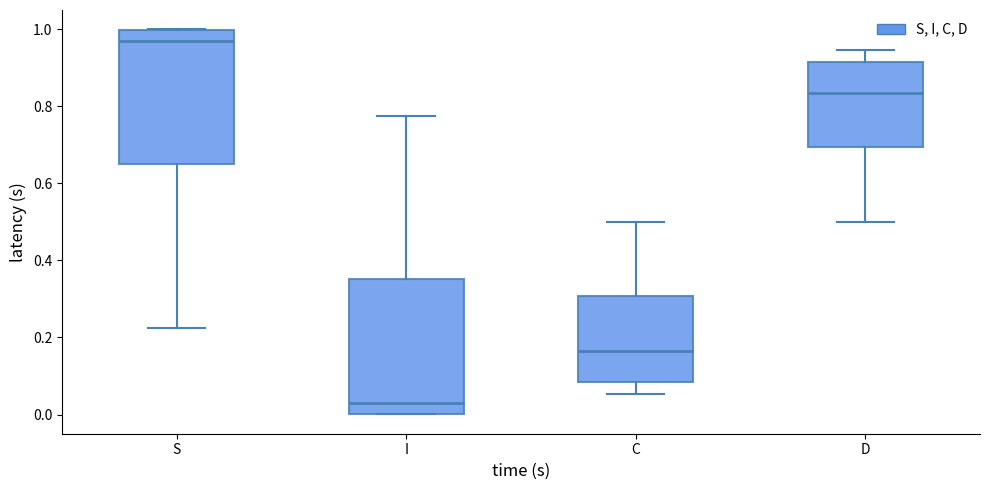

Where is the lower edge of the box for C on the y-axis? The values are not printed on the chart, so give them approximately, as read against the axis.

0.08